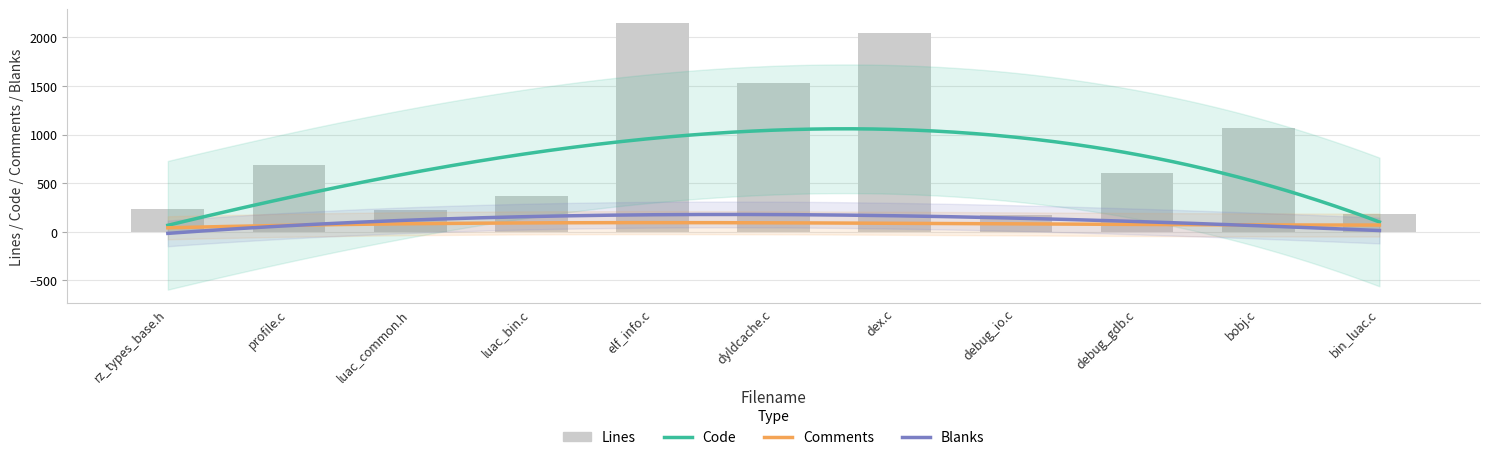

Does the chart contain stacked bars?

No